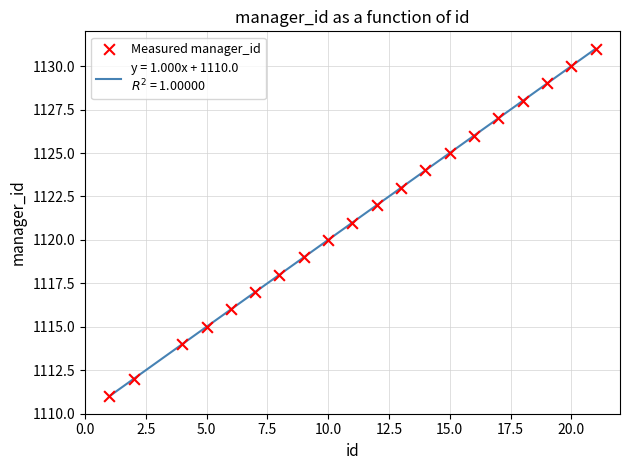

What is the maximum value shown in the chart?

1131.0